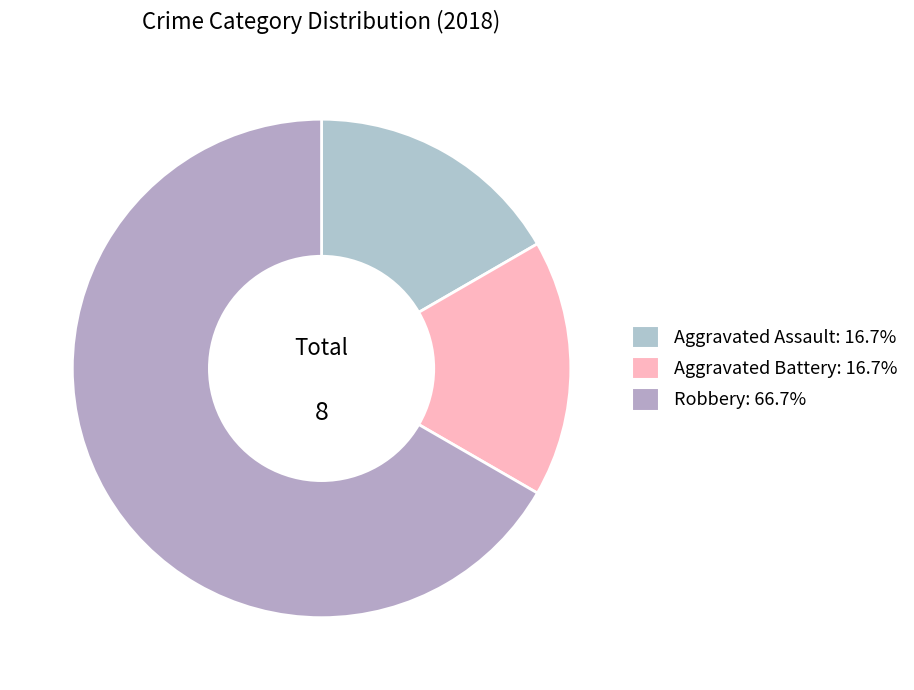

How many segments does this pie chart have?

3